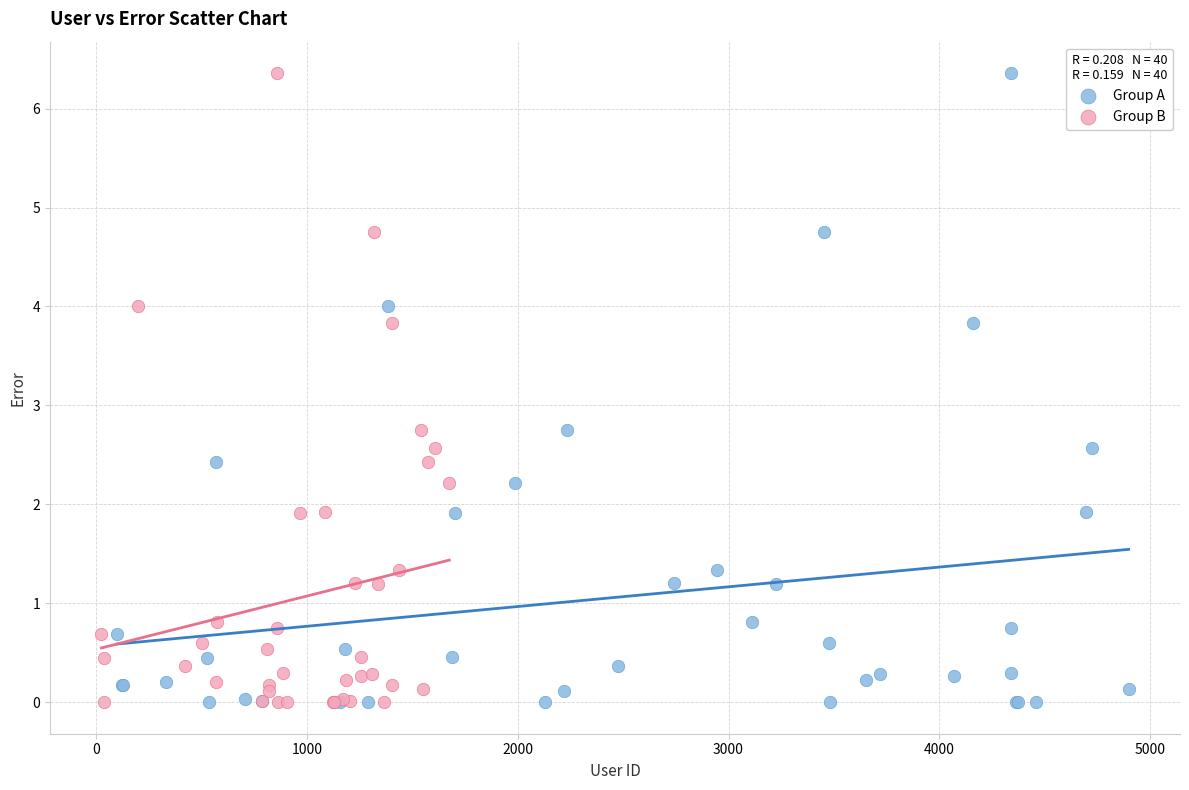

What are all the series names shown in the legend?

Group A, Group B